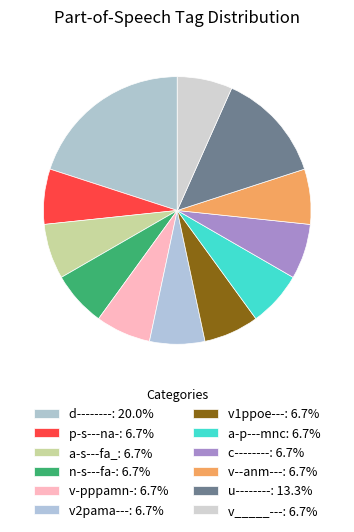

Is c-------- the majority of the pie?

No